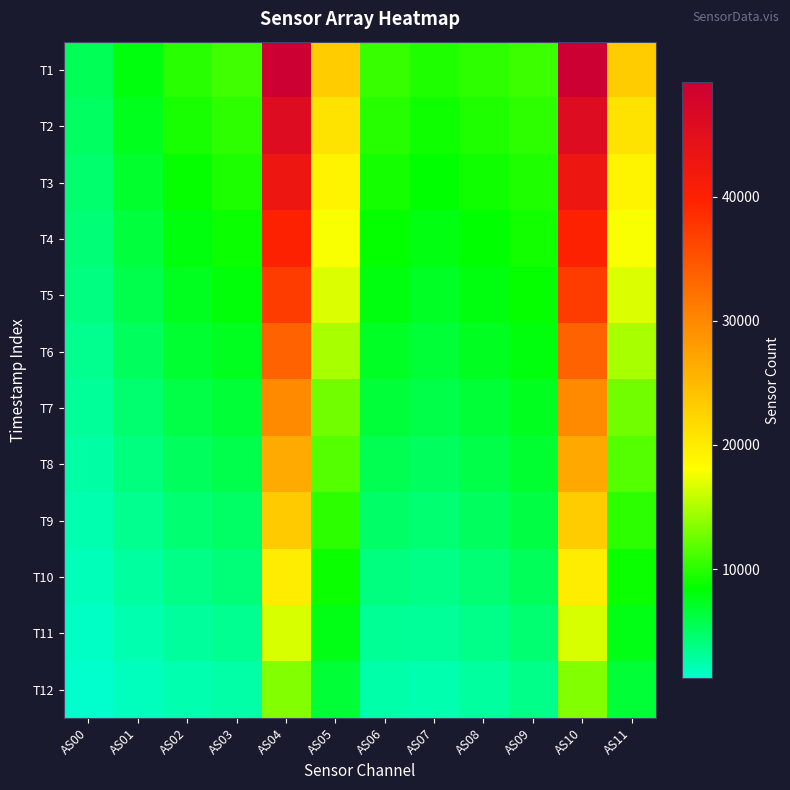

Between AS03 and AS06, which is larger?

AS03